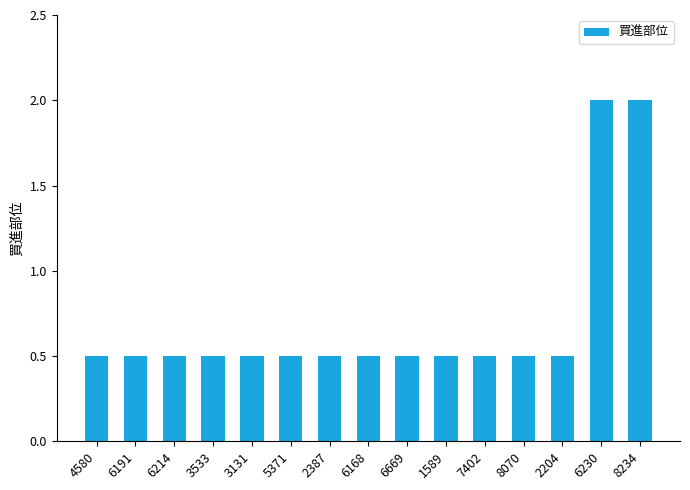

Reading right to left, list all the values displayed in this chart.

2.0	2.0	0.5	0.5	0.5	0.5	0.5	0.5	0.5	0.5	0.5	0.5	0.5	0.5	0.5